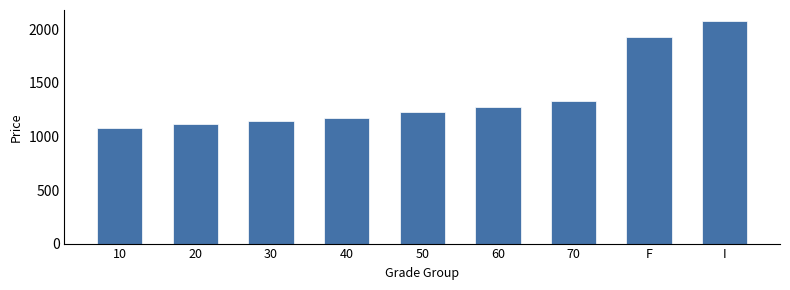

Between 50 and 30, which is larger?

50